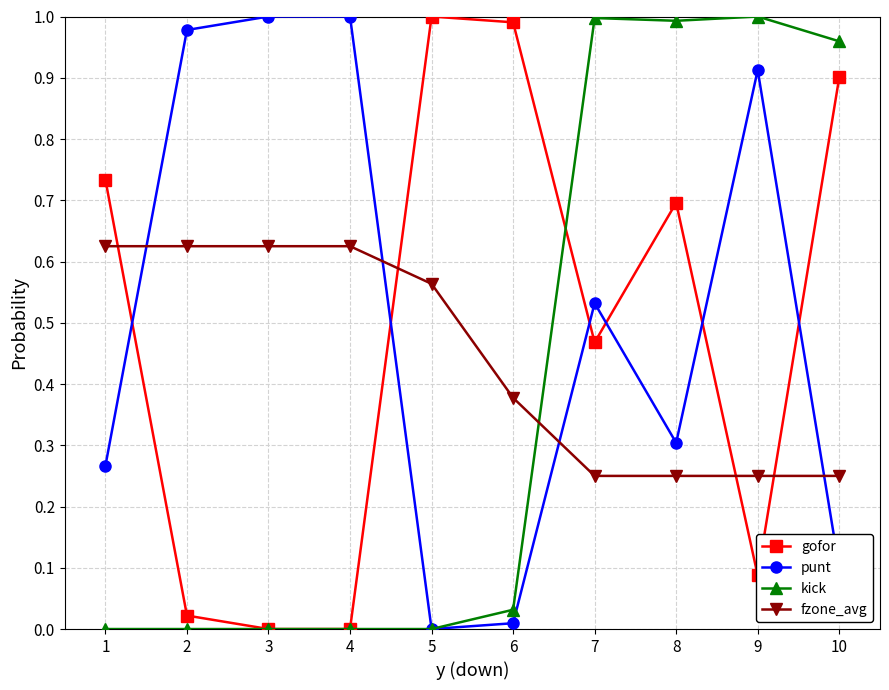

Which series changed the most between 5 and 9?

kick